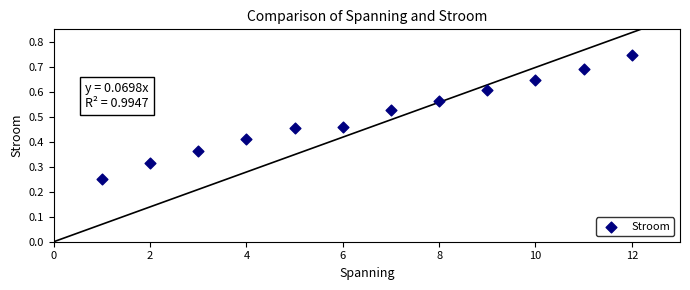

What is the average X value?

6.5